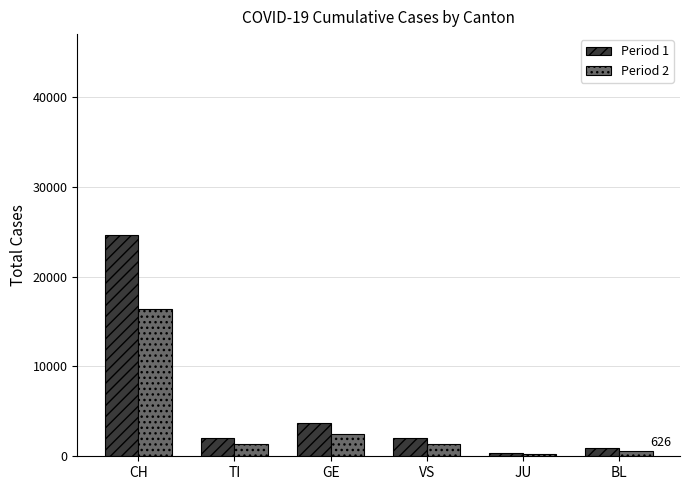

At which category is the sum across all series the highest?

CH